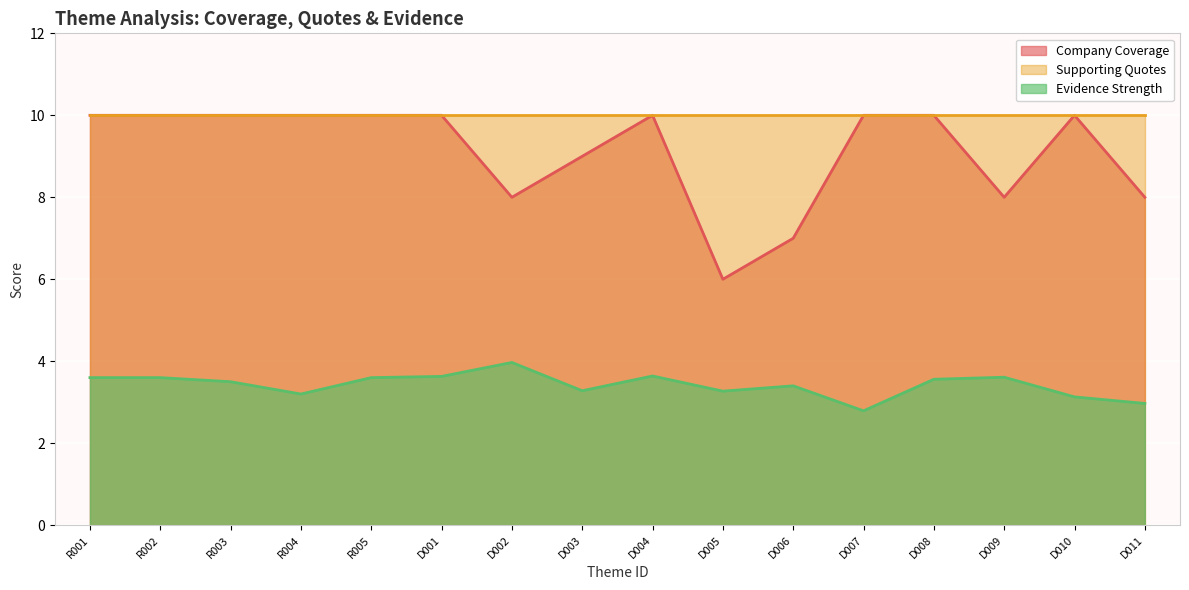

Between R005 and D006, which series saw the biggest shift?

Company Coverage